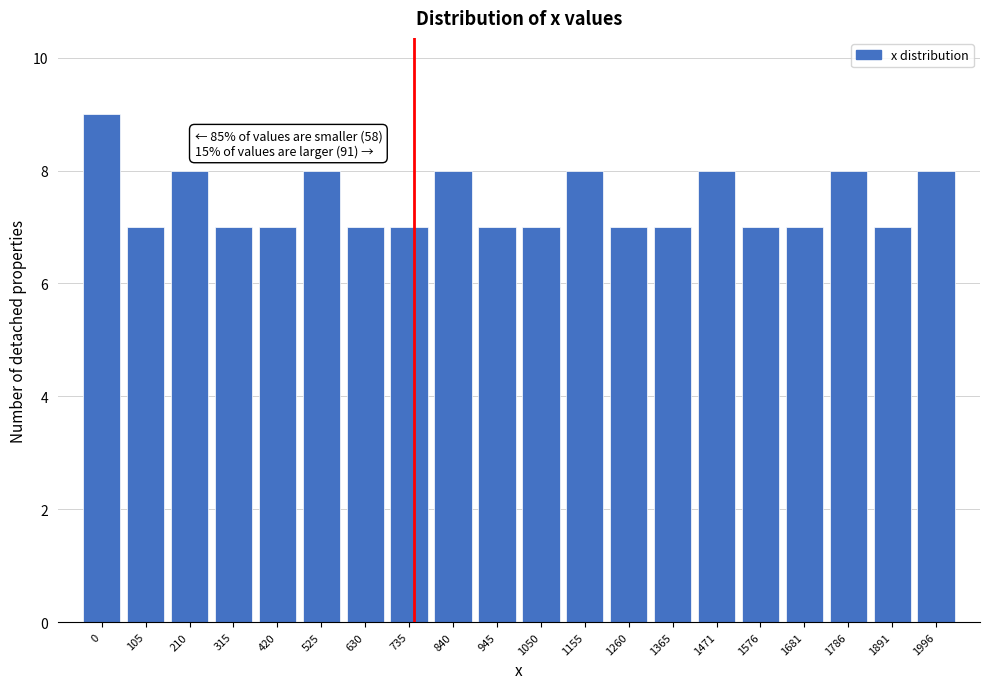

Reading left to right, transcribe all the data shown in this chart.

0=9	105=7	210=8	315=7	420=7	525=8	630=7	735=7	840=8	945=7	1050=7	1155=8	1260=7	1365=7	1471=8	1576=7	1681=7	1786=8	1891=7	1996=8